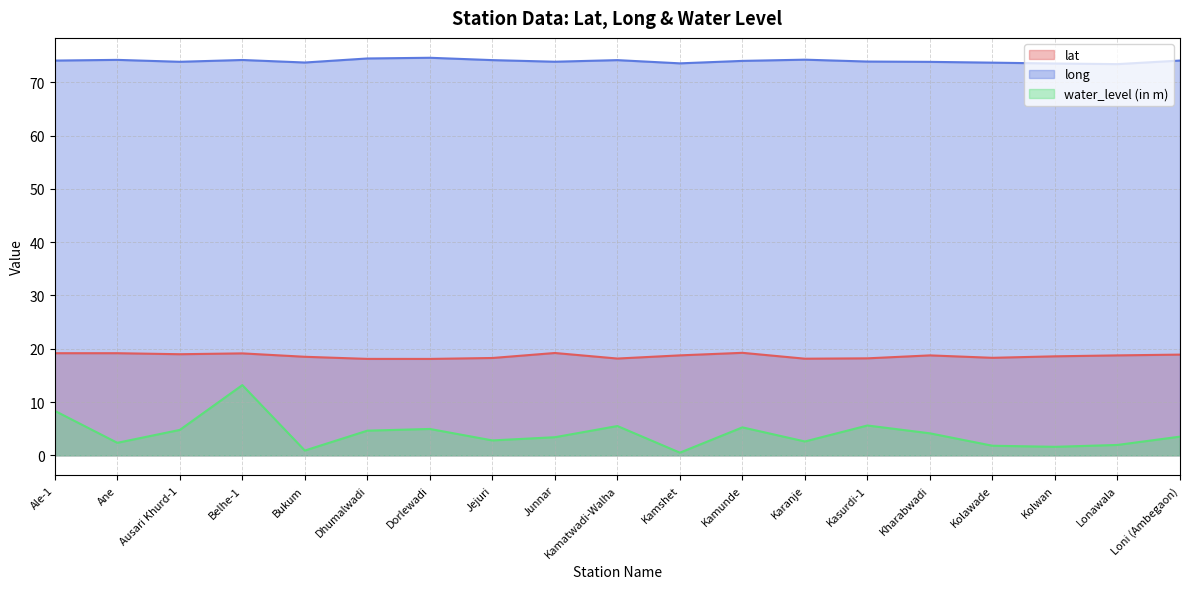

What is the difference between the second highest and second lowest values in the lat series?

1.1